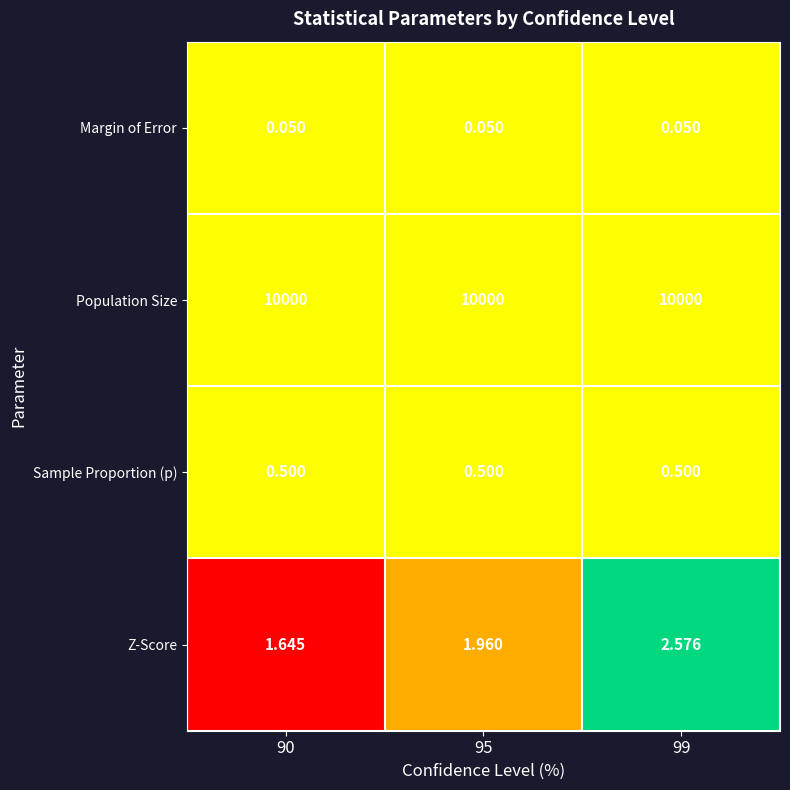

Rank the series by their maximum value, from lowest to highest.

Margin of Error, Sample Proportion (p), Z-Score, Population Size